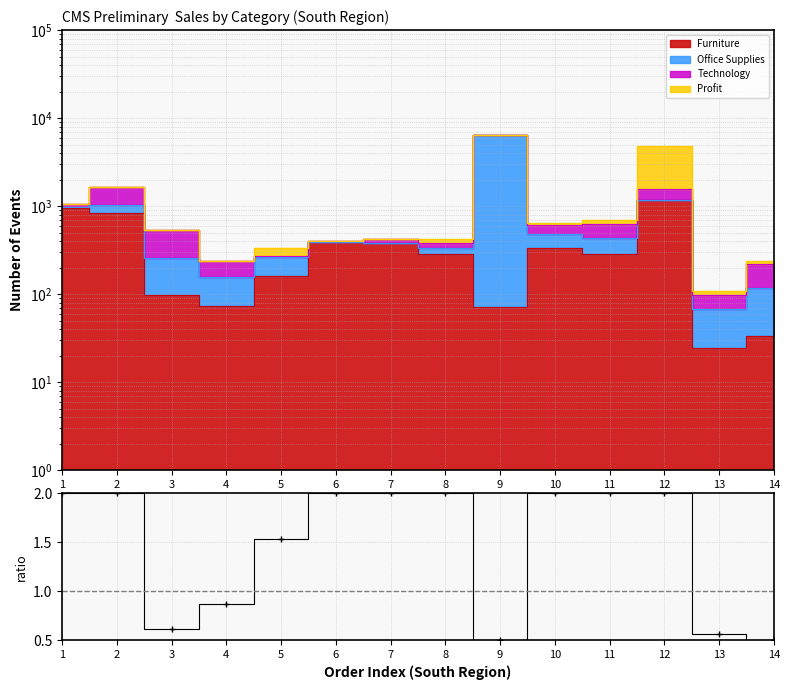

True or false: the data shows 2.8 at 1.

False